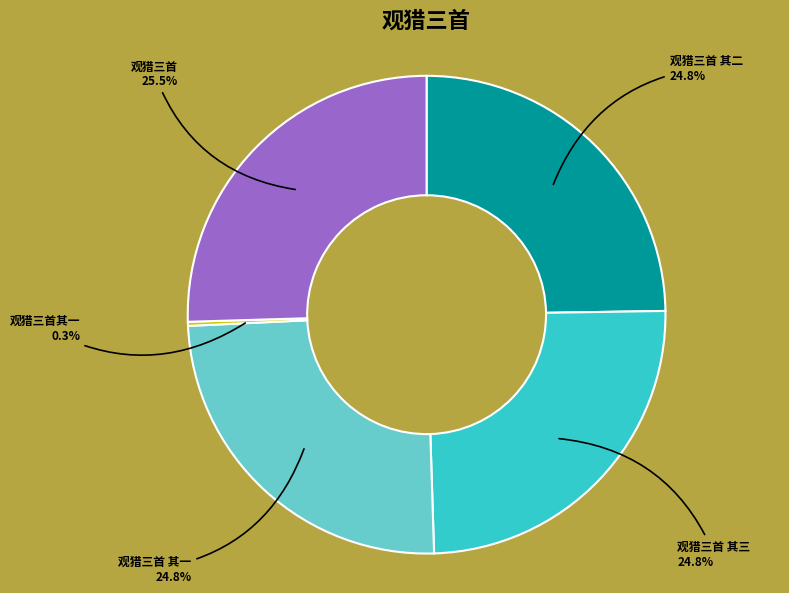

Is there a majority slice in this chart?

No